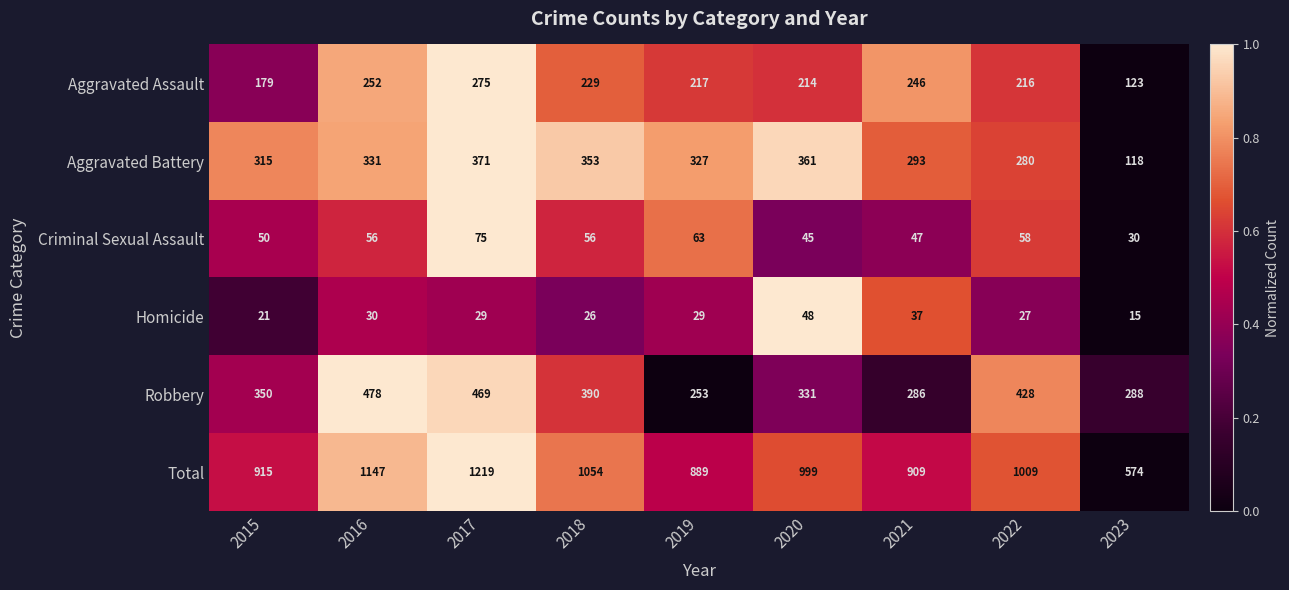

What is the average value of the Homicide series?

29